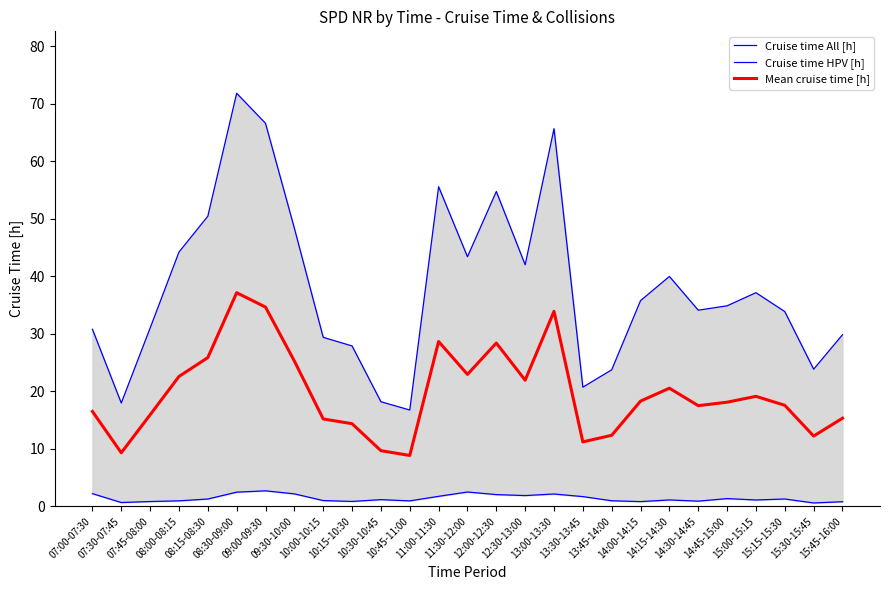

What are all the series names shown in the legend?

Cruise time All [h], Cruise time HPV [h], Mean cruise time [h]